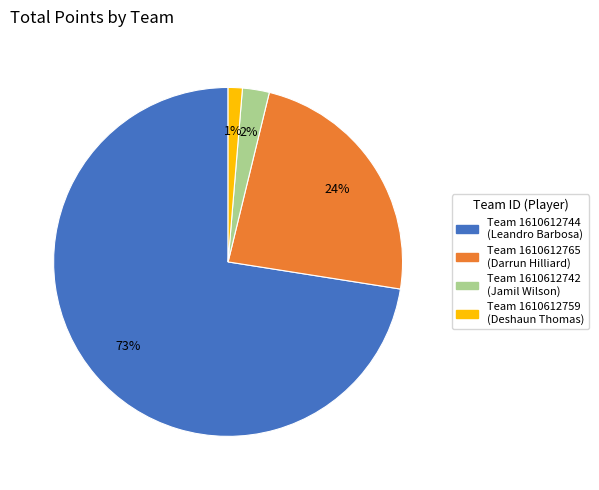

Does any single category account for the majority?

Yes